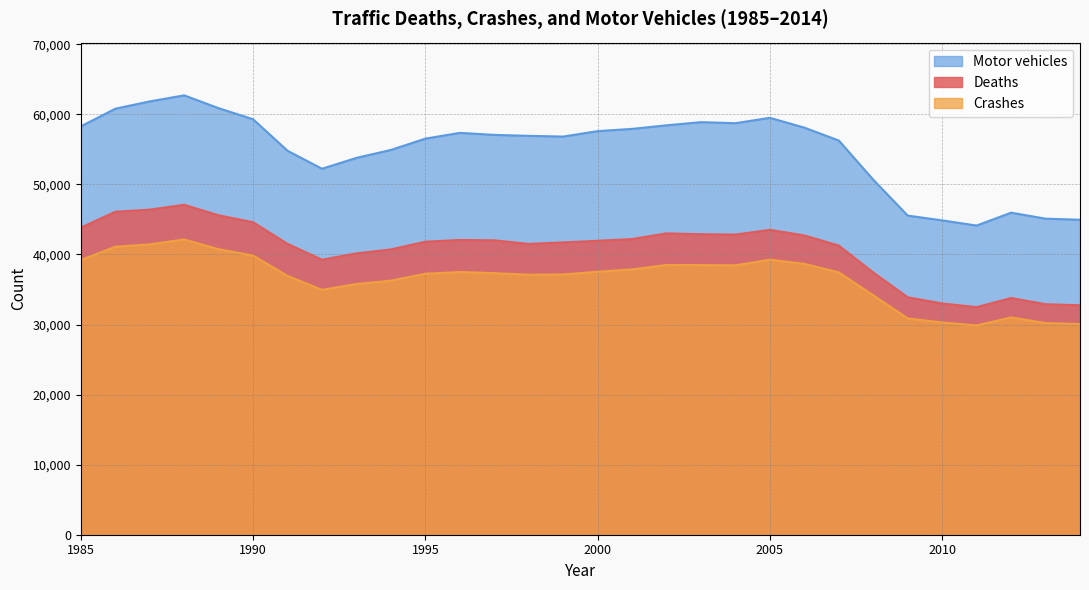

What is the greatest value displayed?

62703